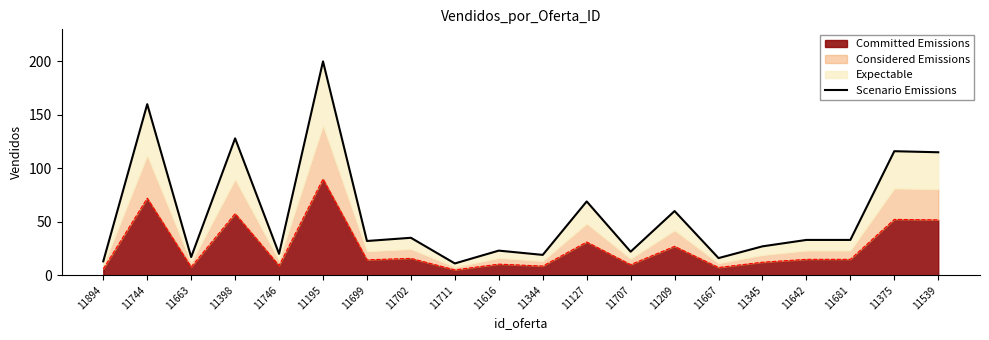

Reading left to right, list all the values displayed in this chart.

11894=13	11744=160	11663=17	11398=128	11746=20	11195=200	11699=32	11702=35	11711=11	11616=23	11344=19	11127=69	11707=22	11209=60	11667=16	11345=27	11642=33	11681=33	11375=116	11539=115